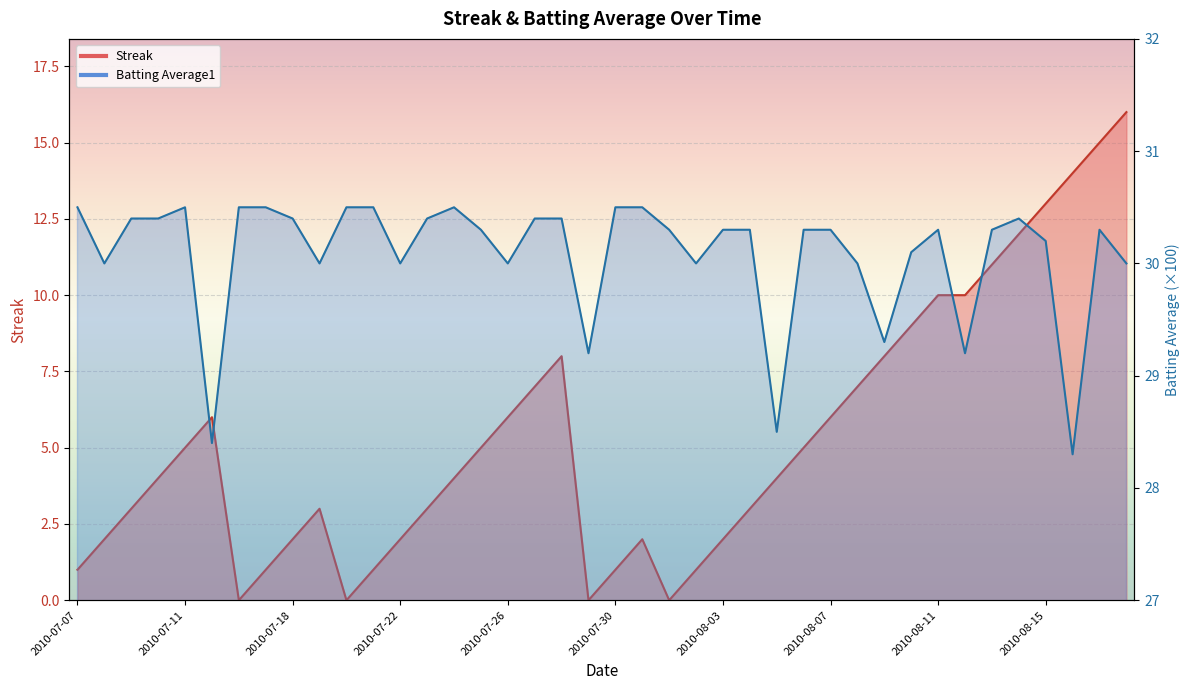

What is the sum of all Streak values?

212.0